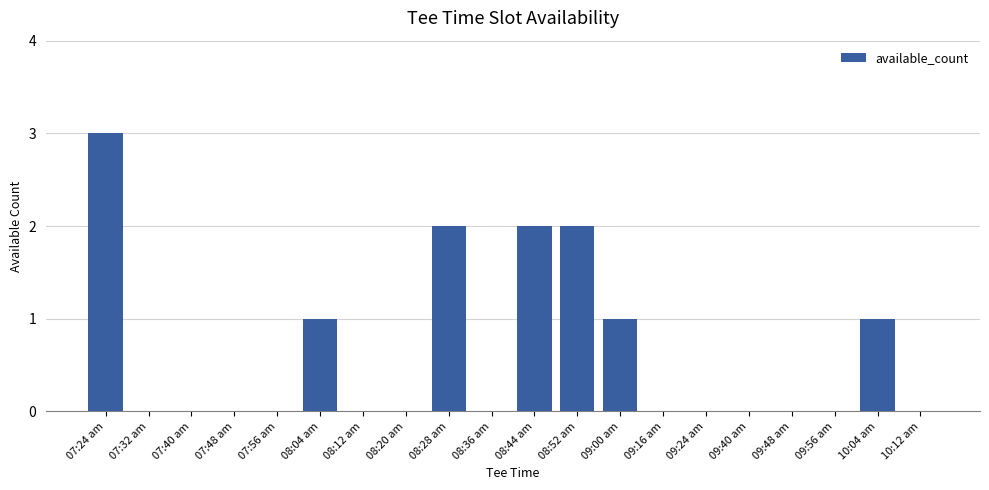

Are the bars horizontal?

No